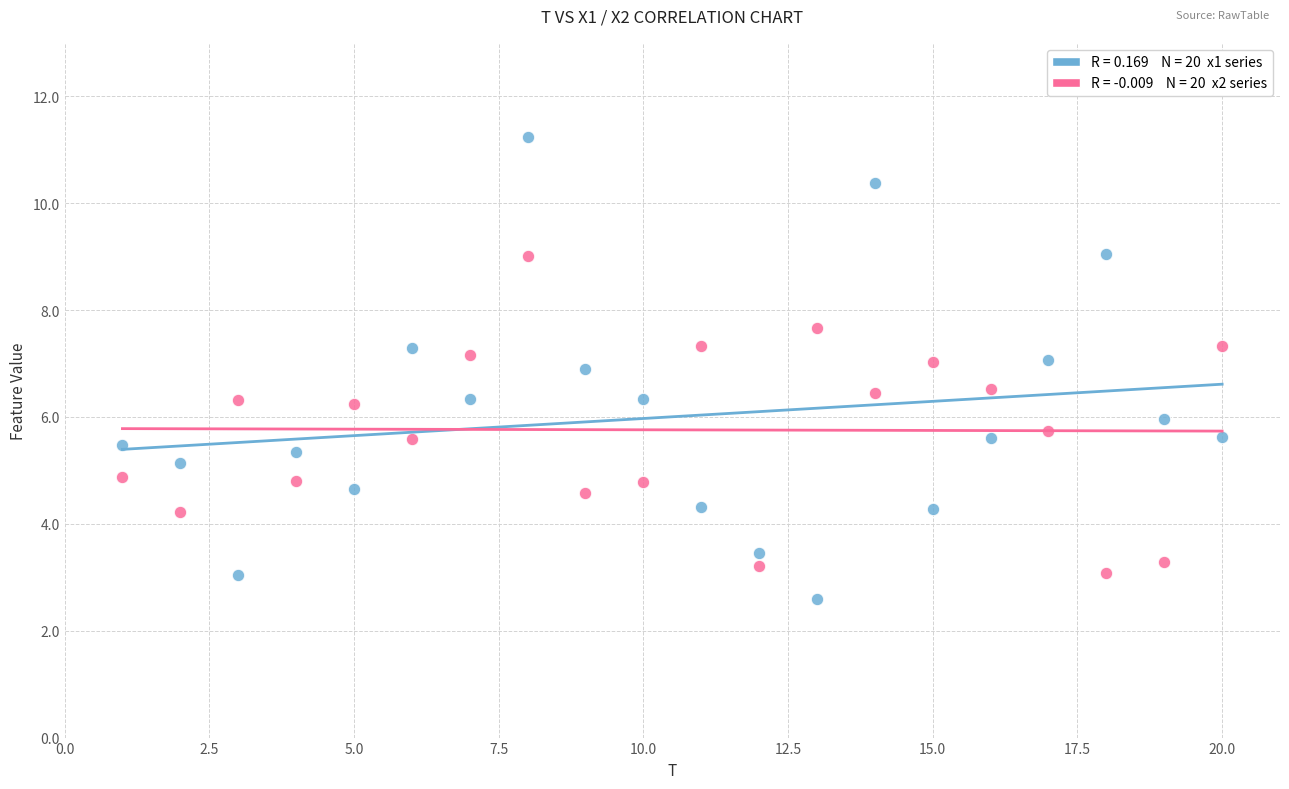

Across all data points, what is the range of X values (max minus min)?

19.0